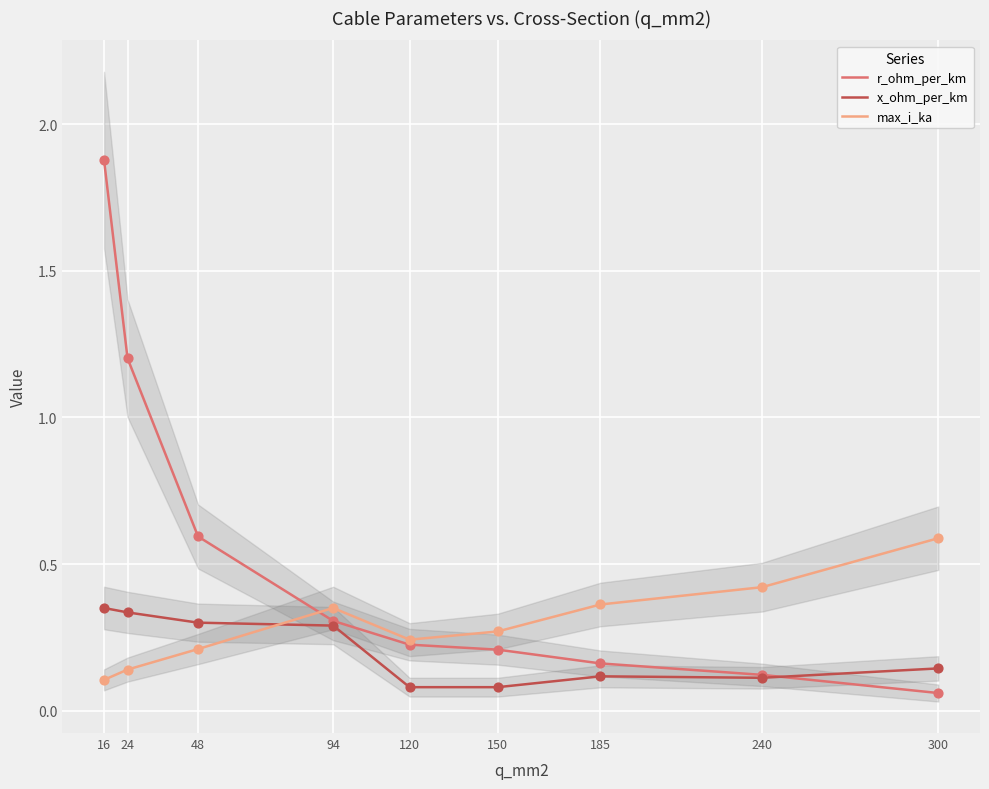

Is the value of x_ohm_per_km at 120 greater than the value of max_i_ka at 16?

No